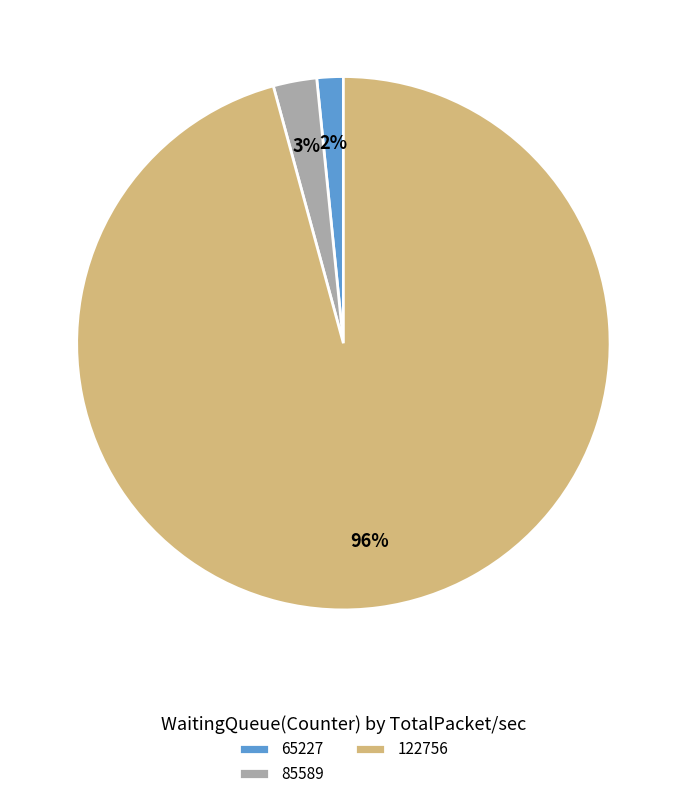

Which has a higher value, 122756 or 85589?

122756